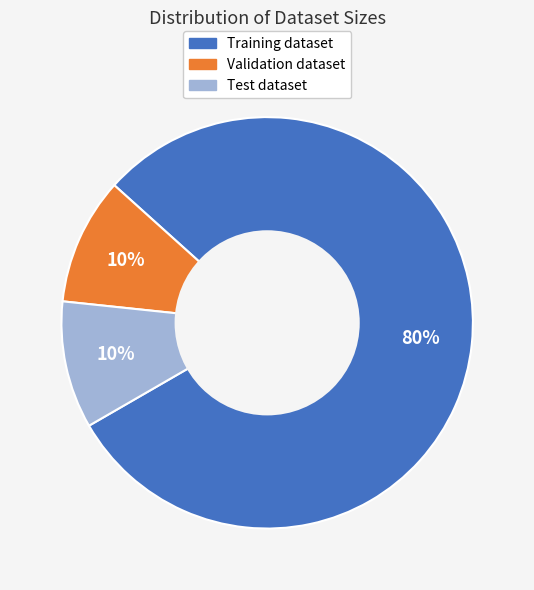

Is there any slice that represents more than half of the pie?

Yes